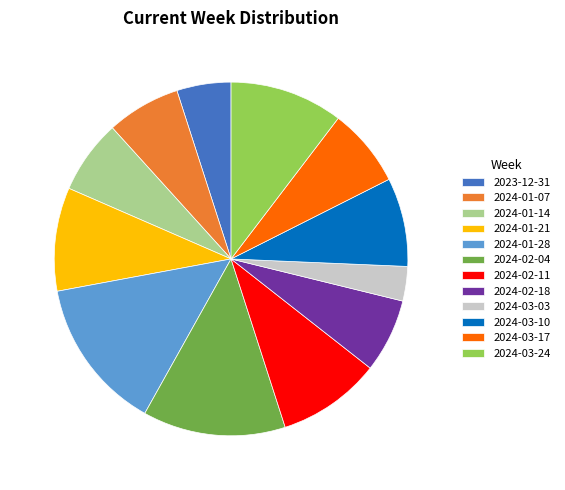

Count the number of slices in the pie.

12